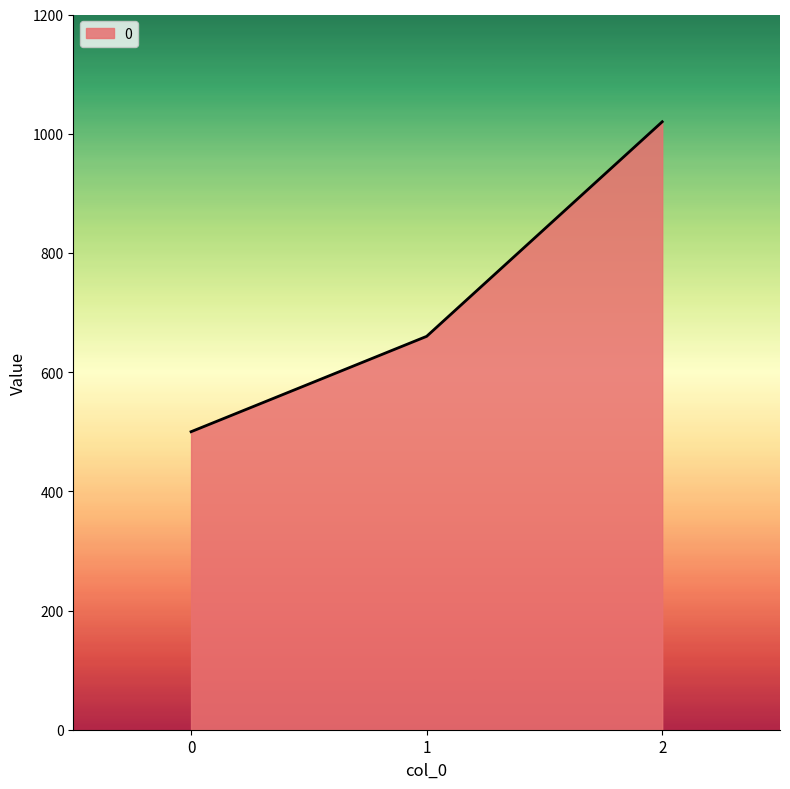

List the labels in order of value, largest first.

2, 1, 0